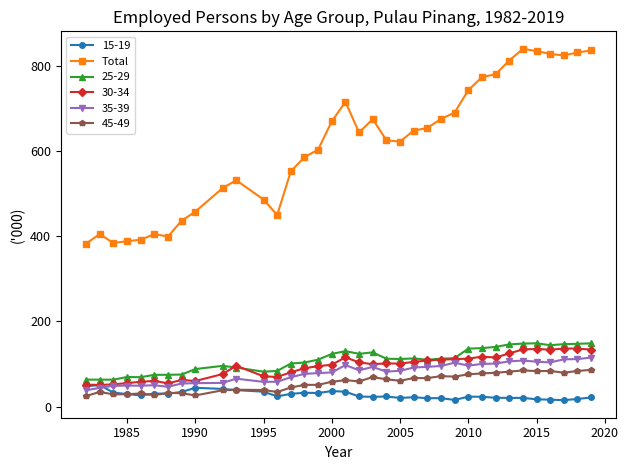

What is the lowest value of the 30-34 series?

50.8